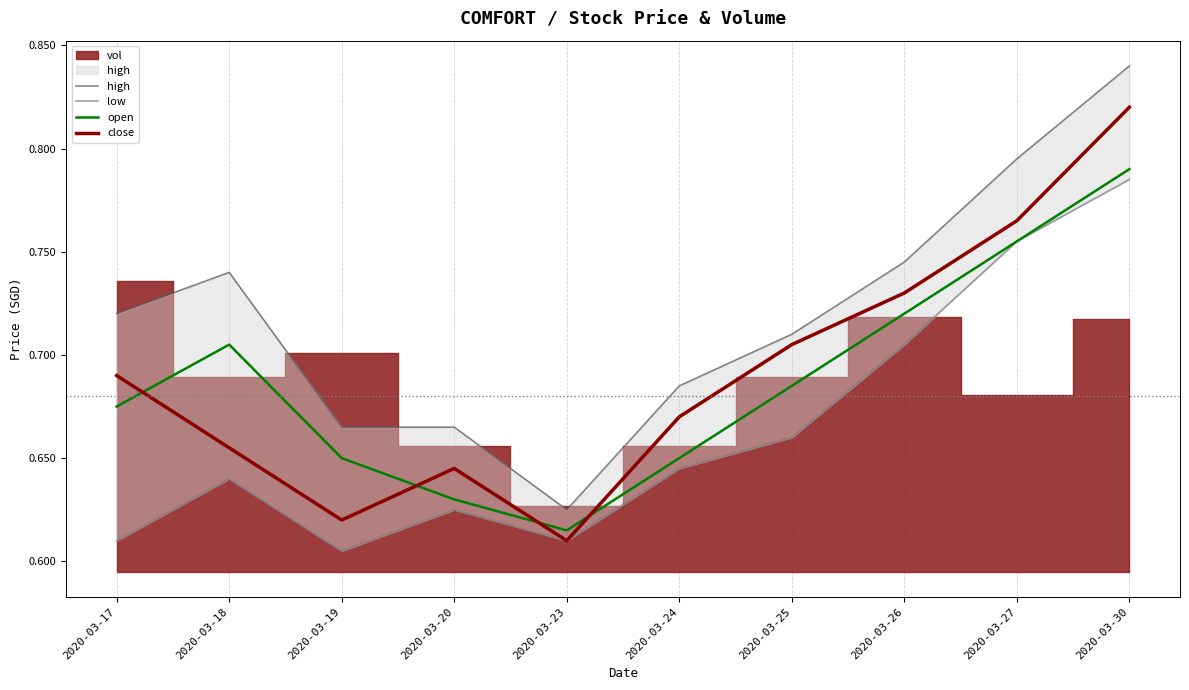

Where do close and open first cross each other?

2020-03-17 and 2020-03-18